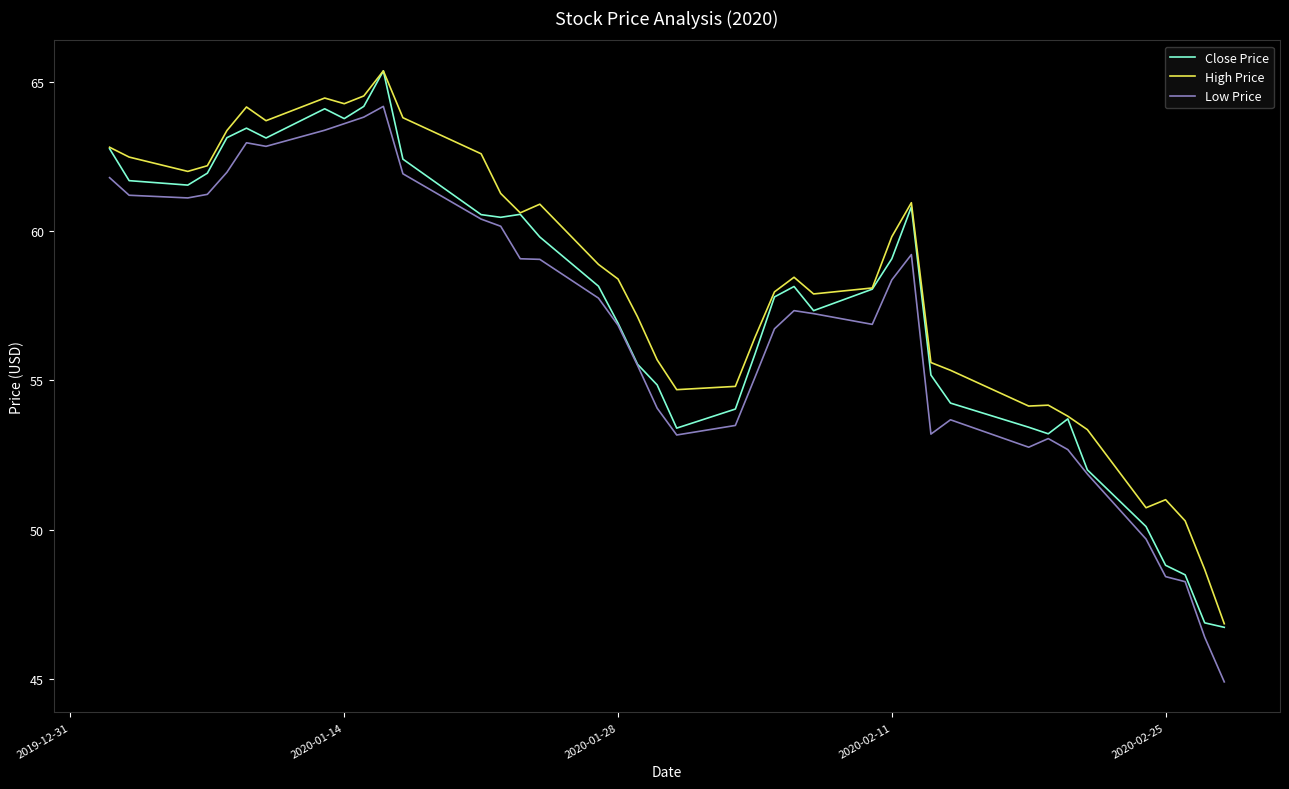

What is the minimum value for Close Price?

46.7